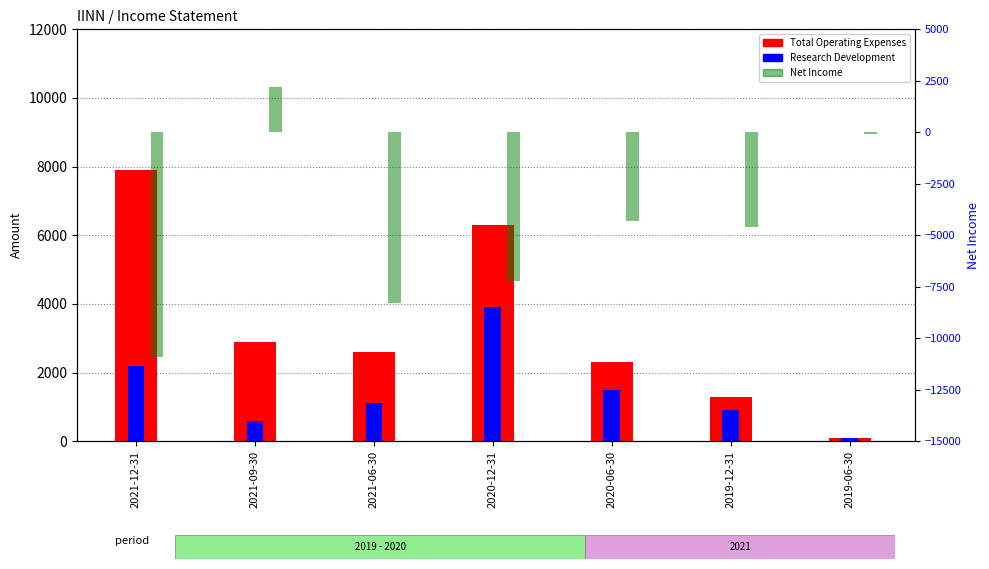

List the labels in order of Total Operating Expenses value, smallest first.

2019-06-30, 2019-12-31, 2020-06-30, 2021-06-30, 2021-09-30, 2020-12-31, 2021-12-31